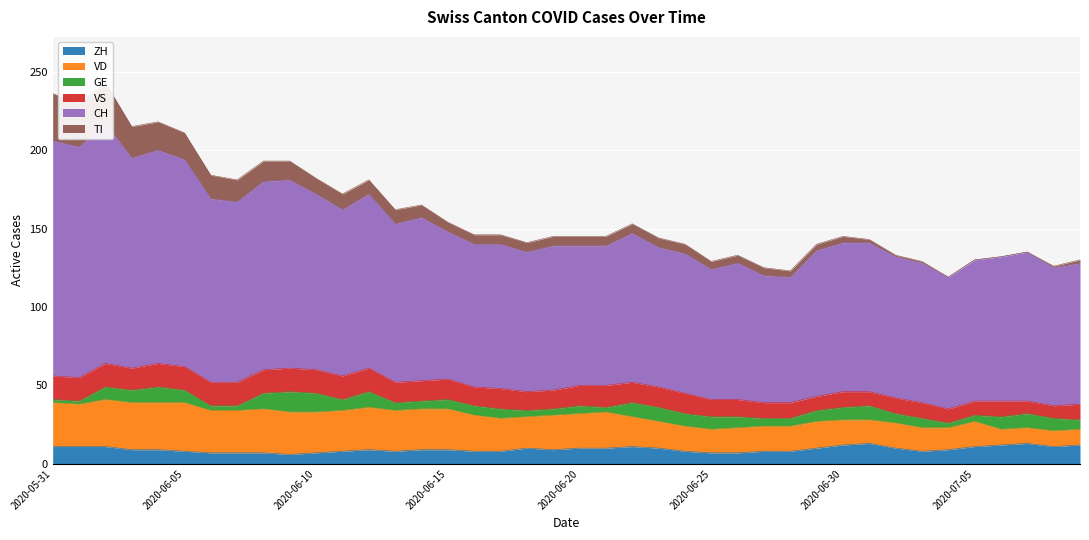

What is the total value across all series at 2020-06-20?

145